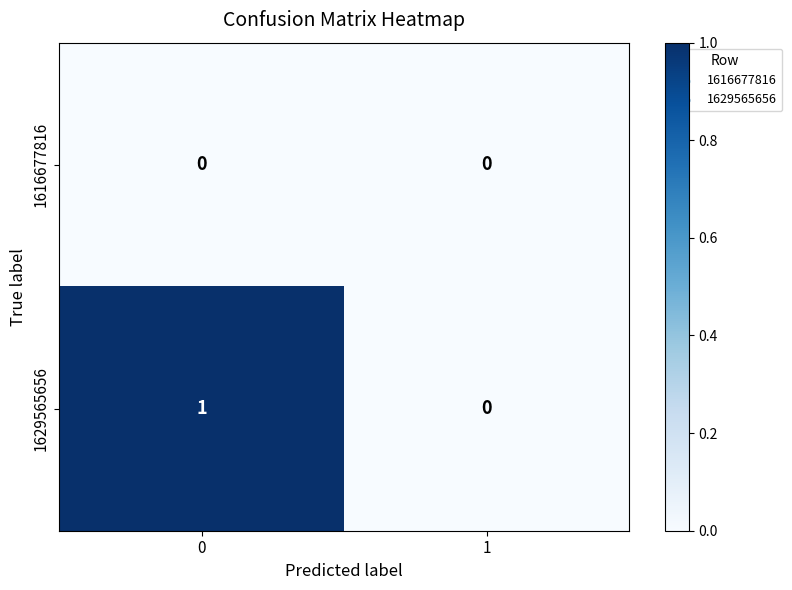

True or false: 1629565656 has a value of 1 at 1.

False